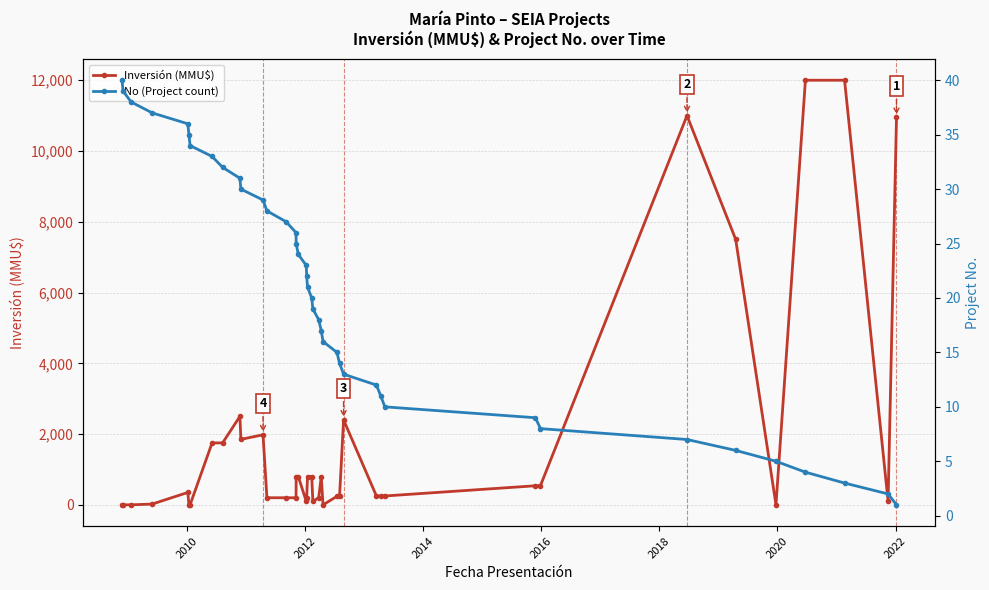

How many lines are shown in the chart?

2